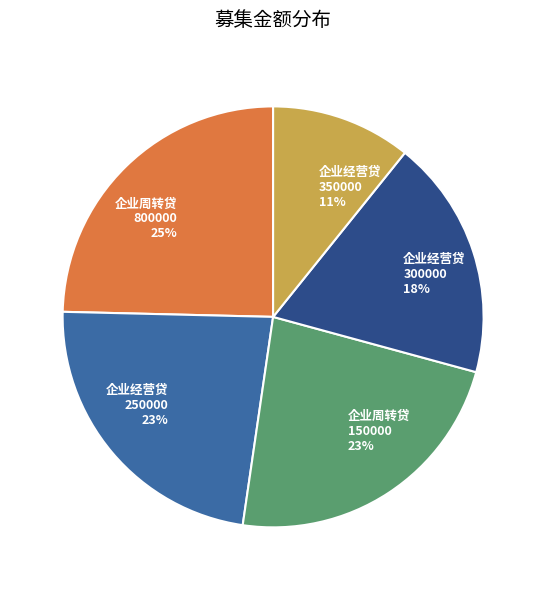

How many segments does this pie chart have?

5